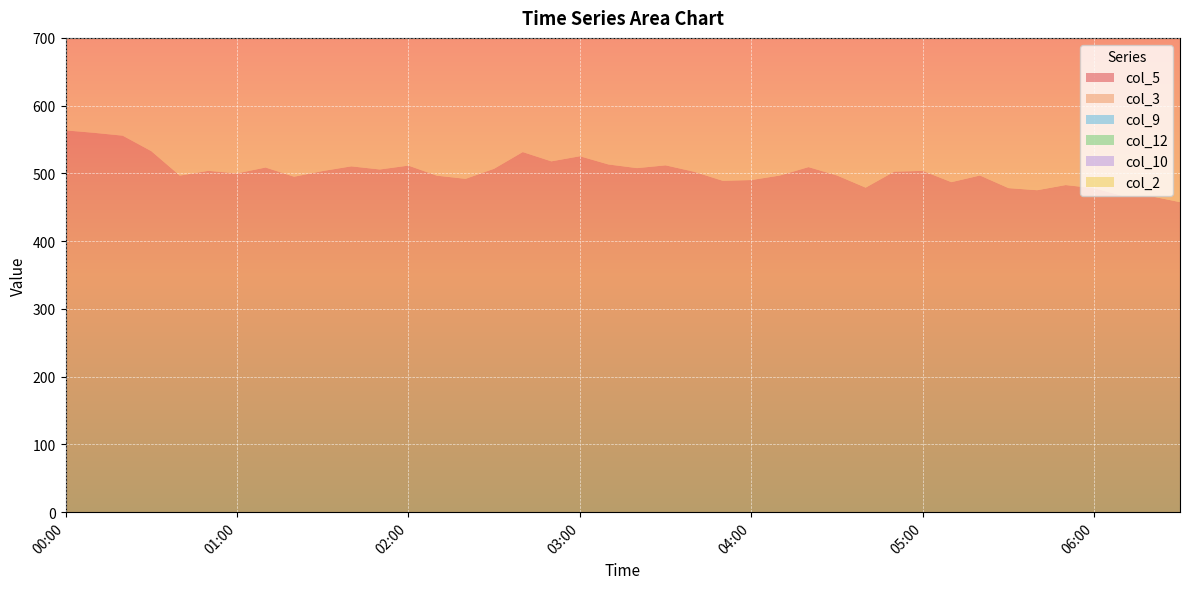

Reading right to left, extract all data points from this chart.

col_5: 457.6	466.2	466.7	478.1	482.8	475.2	478.3	496.9	487.1	503.7	502.6	479.0	496.9	509.3	496.9	490.2	489.1	502.4	511.9	507.8	513.2	525.3	517.8	531.5	506.9	492.0	496.6	511.5	505.8	510.4	503.5	495.1	508.7	500.0	503.8	496.8	532.9	555.7	559.9	563.5
col_3: 283.8	284.8	282.9	282.4	279.4	276.4	272.4	273.9	275.8	274.2	274.7	271.5	273.2	274.2	277.4	274.7	272.6	273.2	274.3	276.4	273.9	273.6	274.5	274.4	278.0	279.9	283.2	284.9	284.1	285.0	284.6	284.9	284.4	285.5	284.6	284.0	284.1	284.1	285.5	284.2
col_9: 28.6	29.8	29.3	28.8	29.0	30.3	30.7	29.9	29.0	29.0	29.9	29.9	30.4	31.5	31.6	32.8	32.5	32.2	32.0	32.2	32.8	31.9	32.8	31.7	32.5	33.1	32.6	32.1	33.6	32.3	33.1	32.5	33.1	32.2	30.1	30.5	30.5	30.1	30.8	29.9
col_12: 0.0	0.0	0.0	0.0	0.0	0.0	0.0	0.0	0.0	0.0	0.0	0.0	0.0	0.0	0.0	0.0	0.0	0.0	0.0	0.0	0.0	0.0	0.0	0.0	0.0	0.0	0.0	0.0	0.0	0.0	14.1	22.2	39.9	59.3	70.5	88.5	74.6	75.2	78.9	91.0
col_10: 0.1	0.0	0.0	0.0	0.0	0.0	0.0	0.0	0.0	0.0	0.0	0.0	0.0	0.0	0.0	0.0	0.0	0.0	0.0	0.0	0.0	0.0	0.0	0.0	0.0	0.0	0.0	0.0	0.0	0.0	0.0	0.0	0.0	0.0	0.0	0.0	0.0	0.0	0.0	0.0
col_2: 88.0	83.4	90.6	82.2	92.7	94.0	90.1	92.7	89.8	92.0	86.9	87.6	83.4	90.4	93.3	90.7	86.2	93.2	91.0	90.5	90.9	90.0	91.1	89.8	91.7	92.4	87.5	86.3	86.4	90.2	92.4	77.4	89.4	88.4	89.4	74.5	90.1	89.9	89.5	81.1